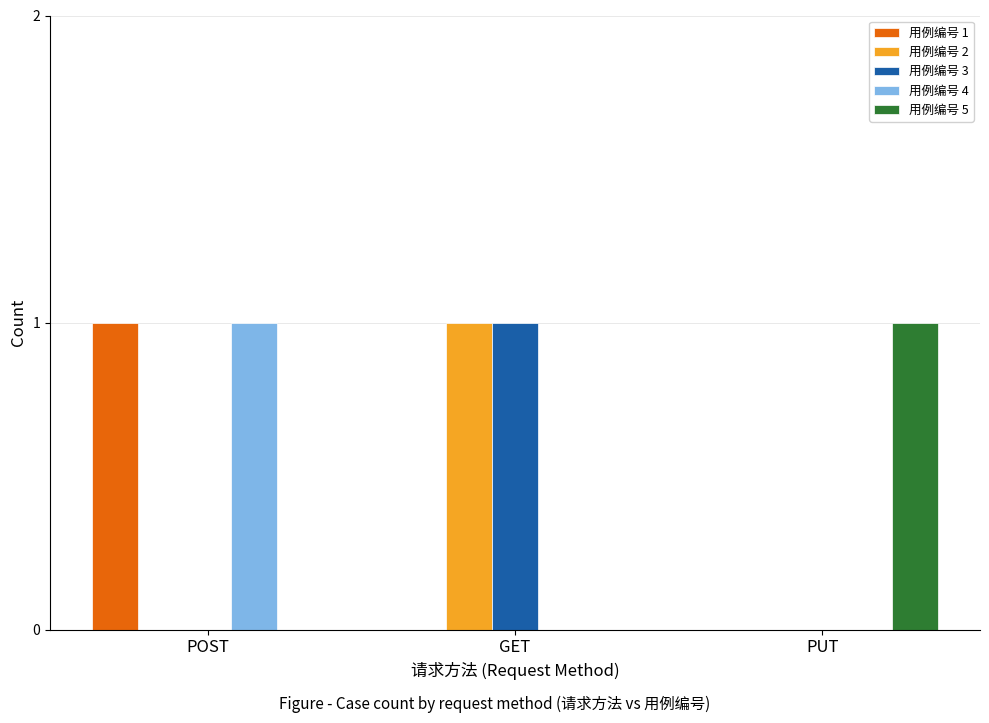

At which label does 用例编号 3 reach its peak?

GET